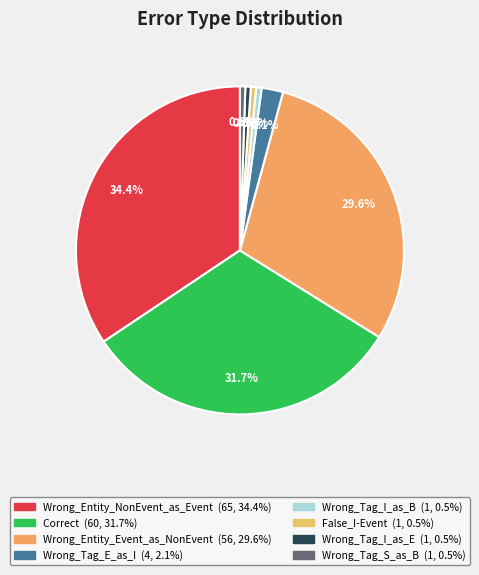

To the nearest percent, what percentage of the pie is Correct?

32%